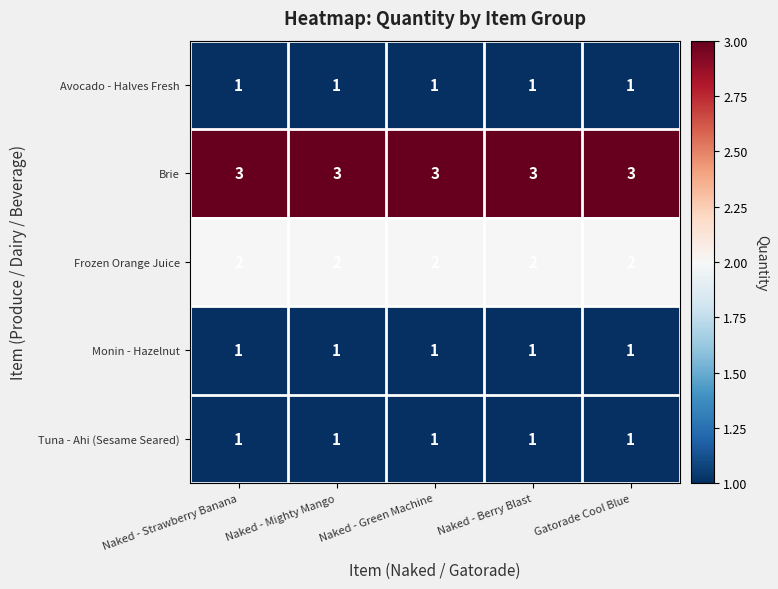

Is the value of Tuna - Ahi (Sesame Seared) at Naked - Berry Blast greater than the value of Frozen Orange Juice at Naked - Berry Blast?

No